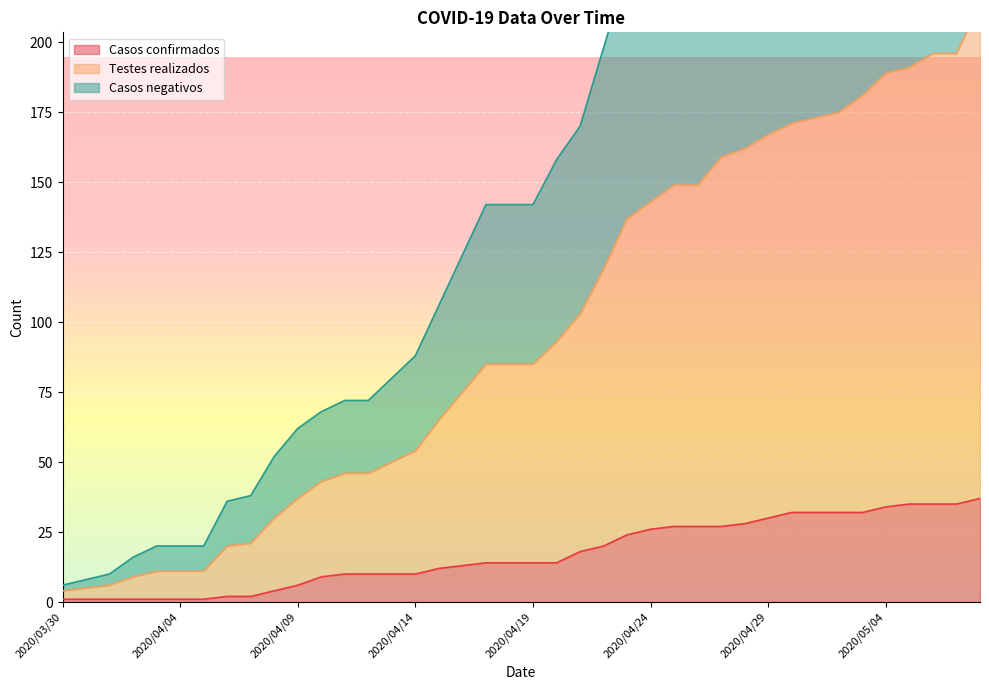

True or false: Casos confirmados and Testes realizados intersect in this chart.

False